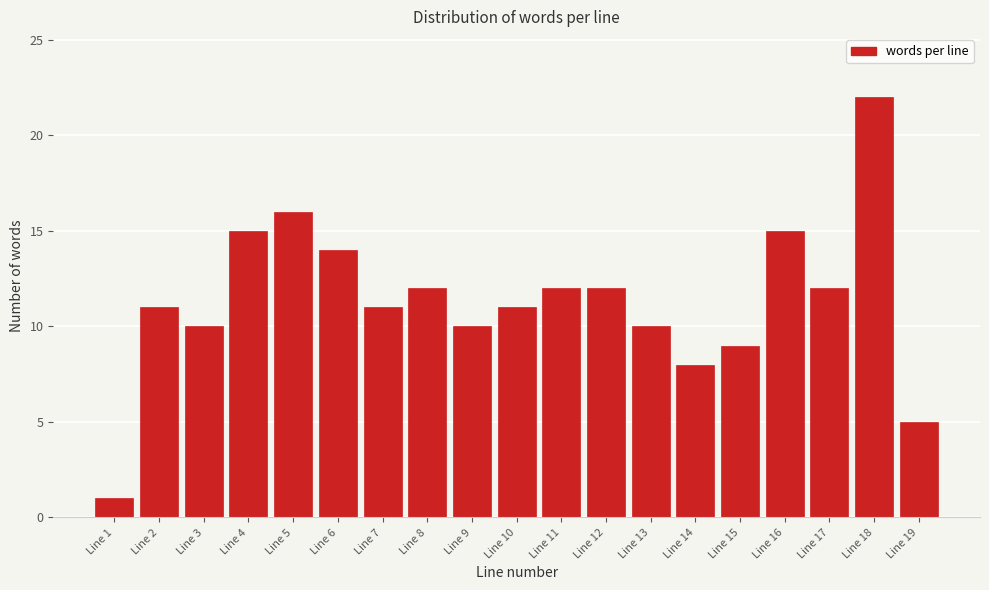

Reading left to right, list all the values displayed in this chart.

1	11	10	15	16	14	11	12	10	11	12	12	10	8	9	15	12	22	5